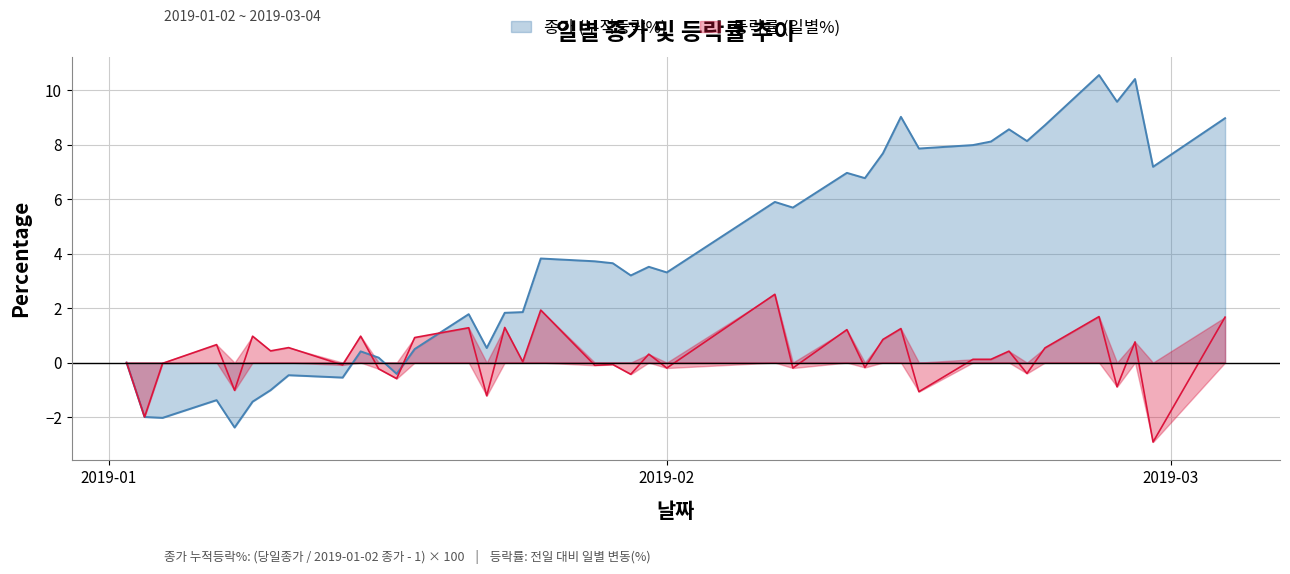

How many positive values does the 등락률 series have?

22